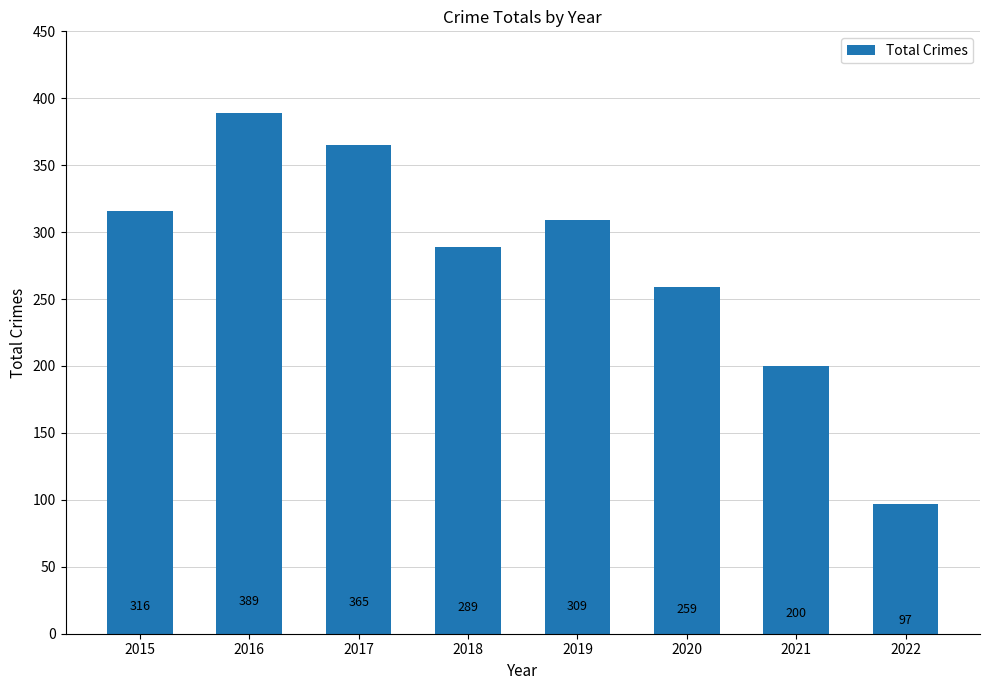

Reading left to right, what are all the values shown in this chart?

2015=316	2016=389	2017=365	2018=289	2019=309	2020=259	2021=200	2022=97